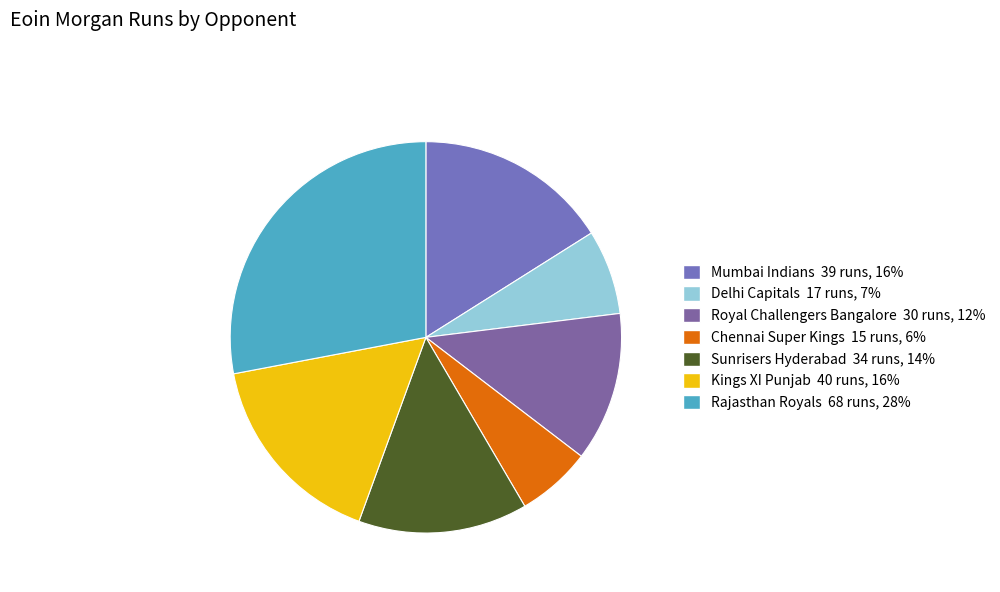

Which category has the biggest portion of the pie?

Rajasthan Royals